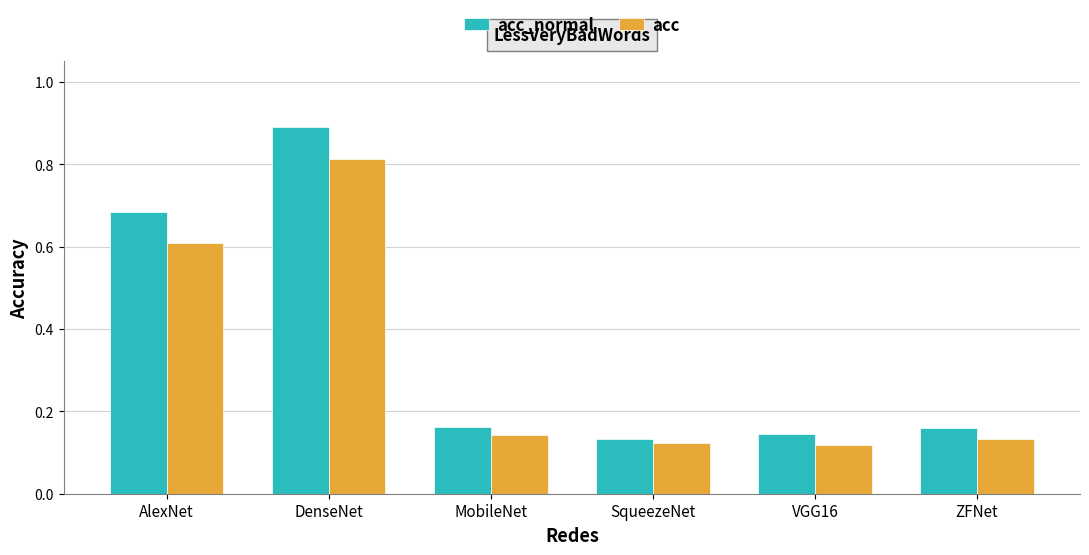

What is the label of the 5th bar from the right?

DenseNet